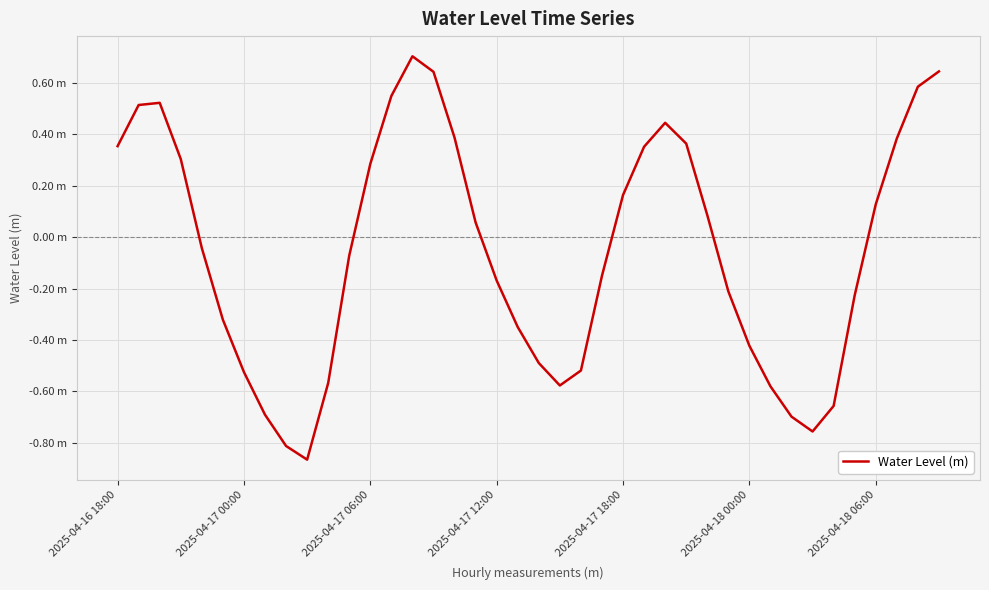

How many interior local valleys (lower than both neighbors) does the data have?

3